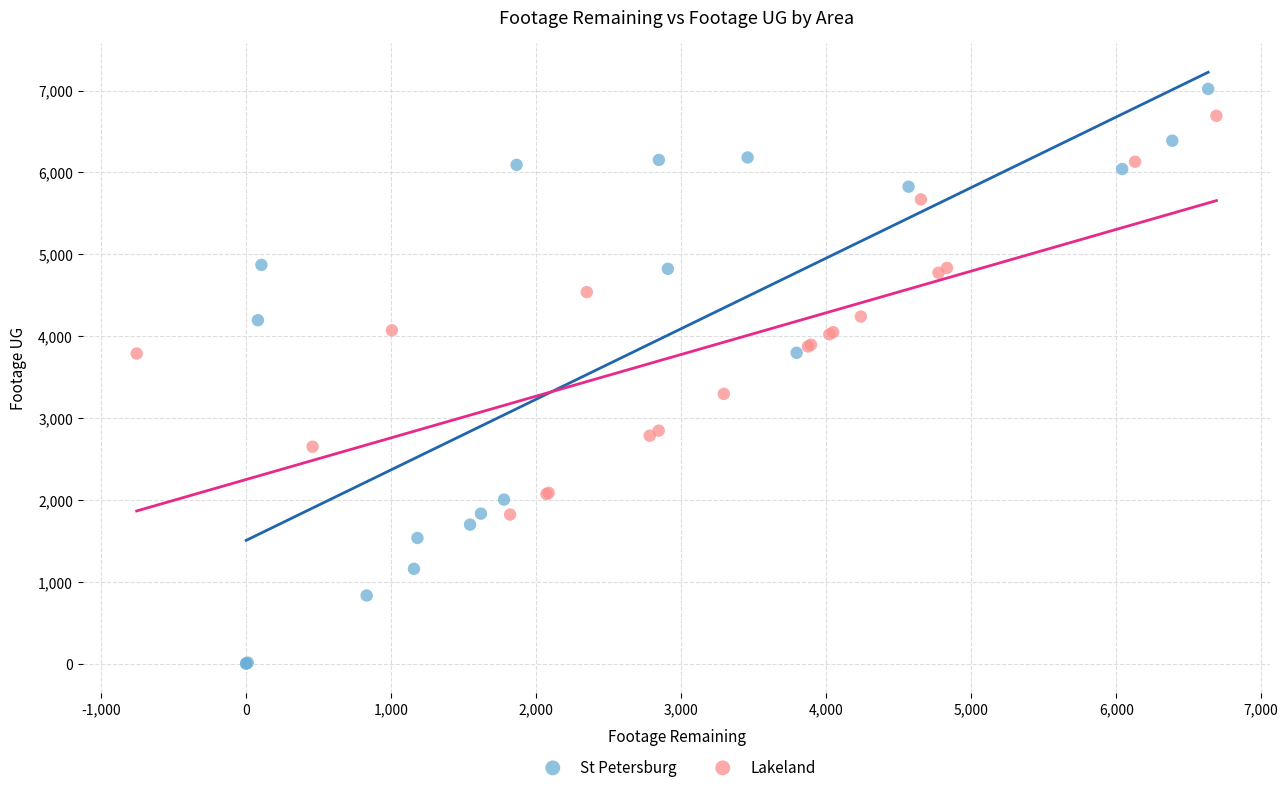

Which series reaches the maximum Y coordinate?

St Petersburg